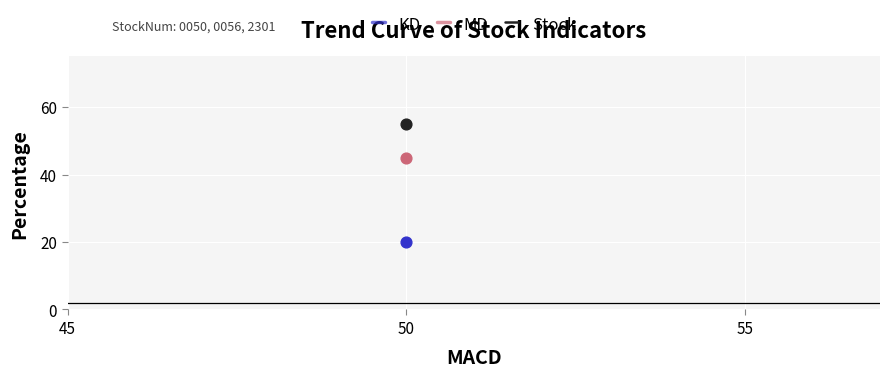

Which series has the largest total across all categories?

Stock